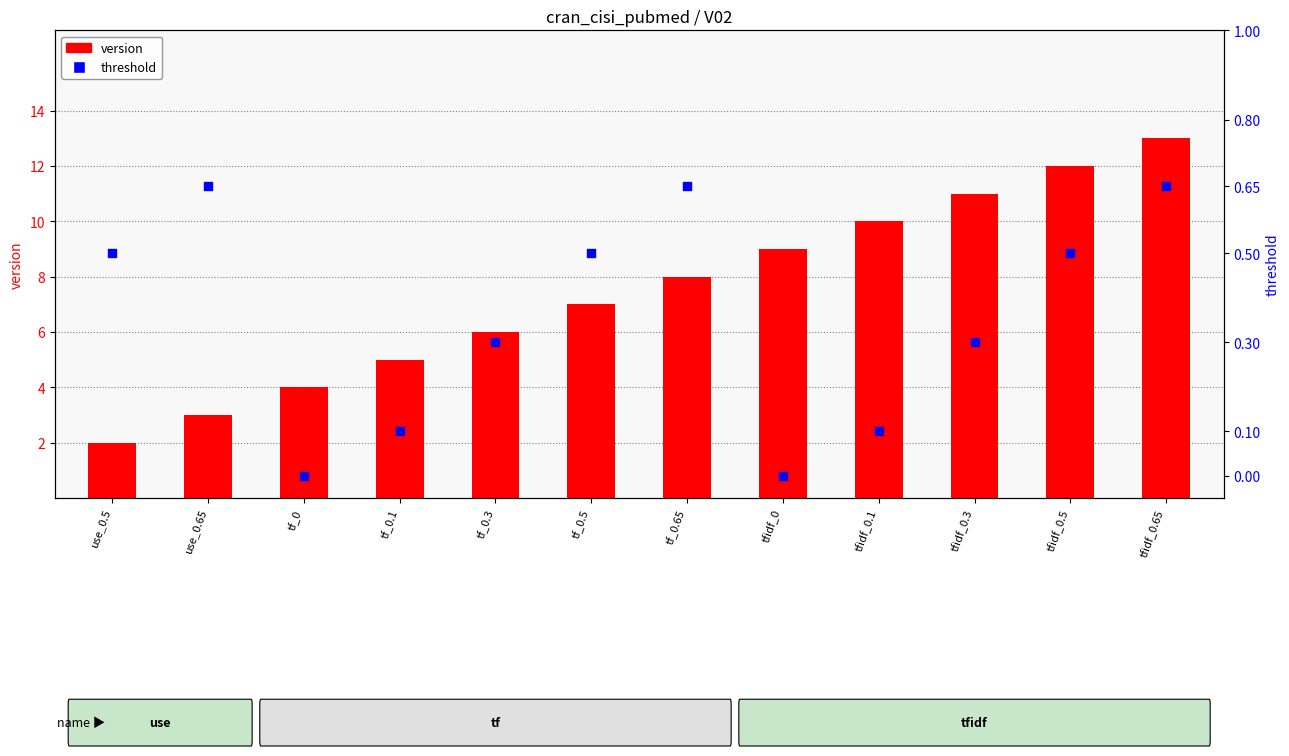

Which series reaches the minimum Y coordinate?

threshold